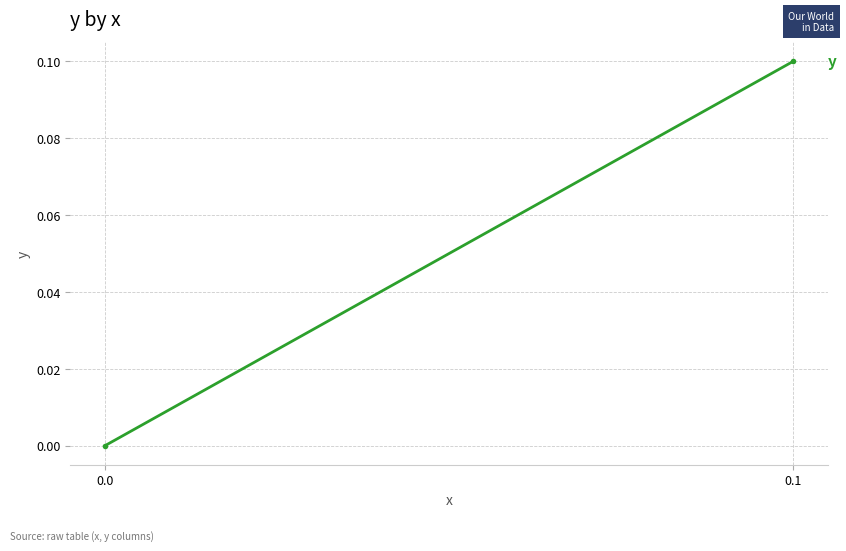

Reading right to left, what are all the values shown in this chart?

0.1=0.1	0.0=0.0